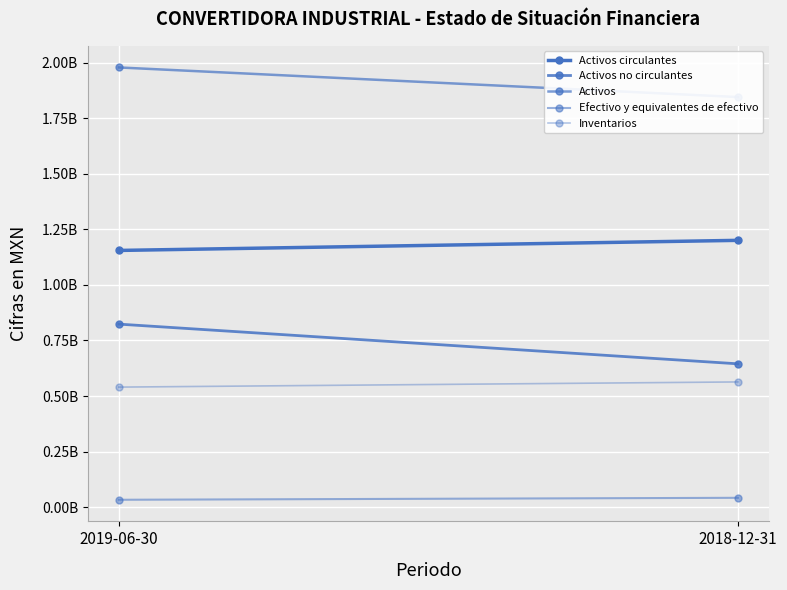

Is it true that Activos no circulantes equals 368692156 at 2019-06-30?

False